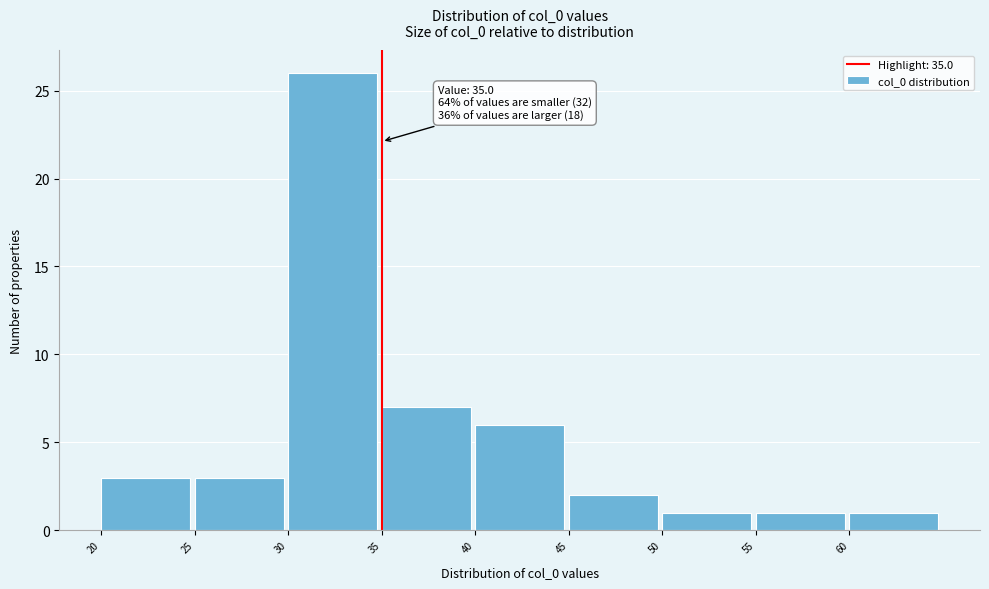

Which range on the x-axis has the tallest bar?

30 to 35